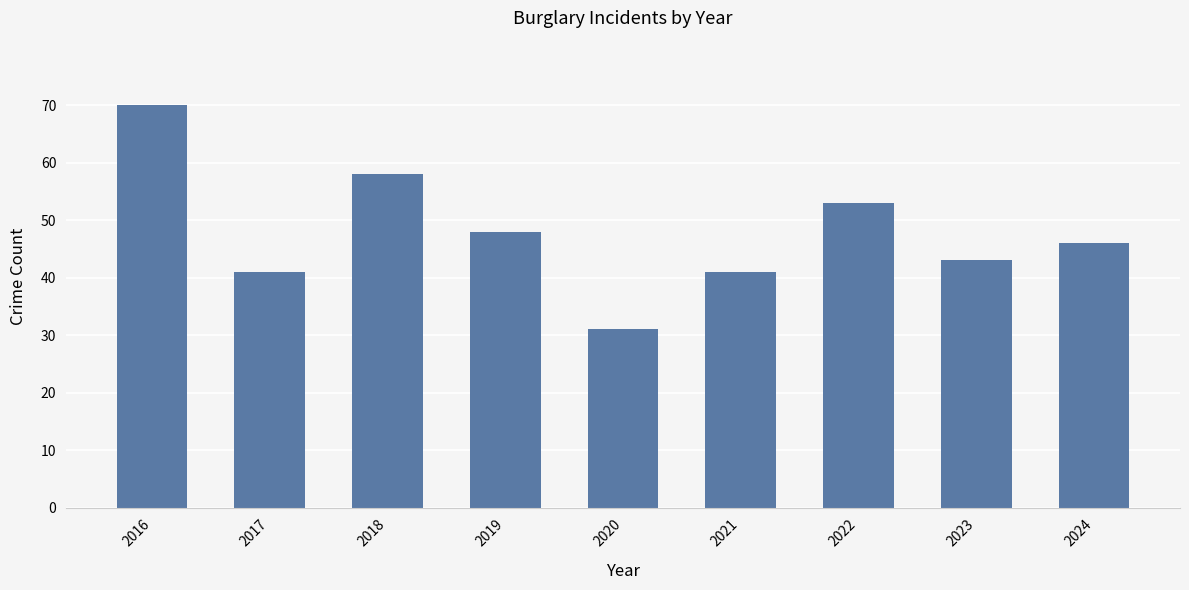

True or false: the data shows 76 at 2023.

False